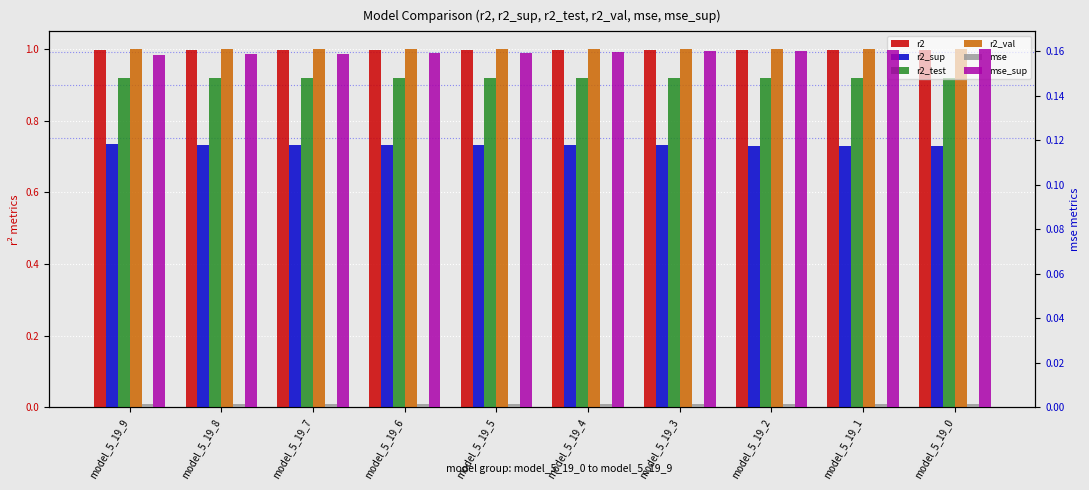

At which category is the sum across all series the highest?

model_5_19_9